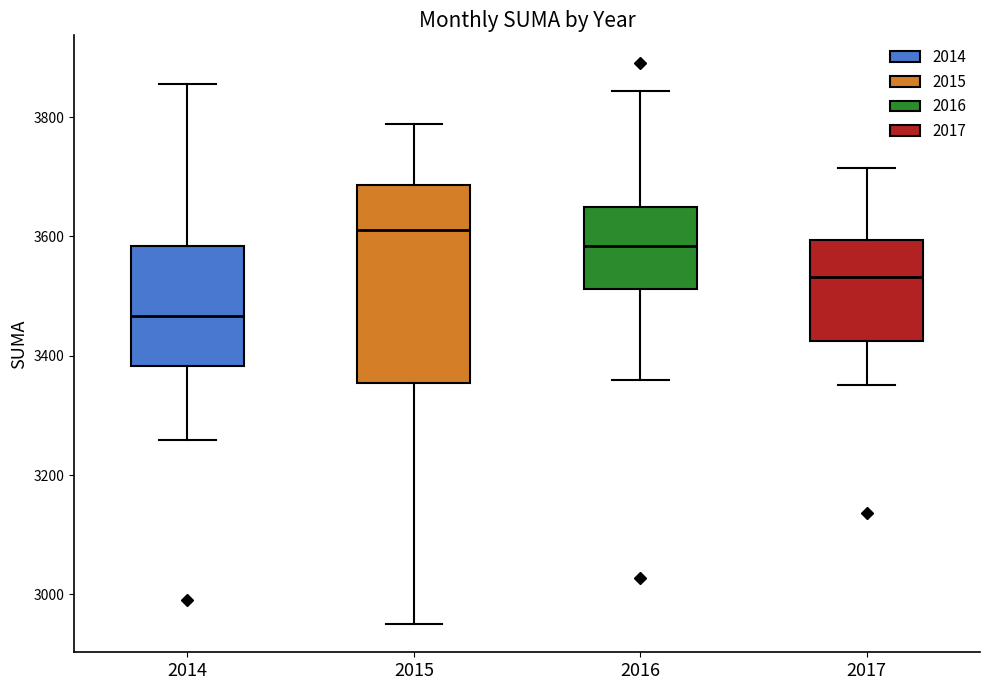

Which box is the tallest, from its lower edge to its upper edge?

2015